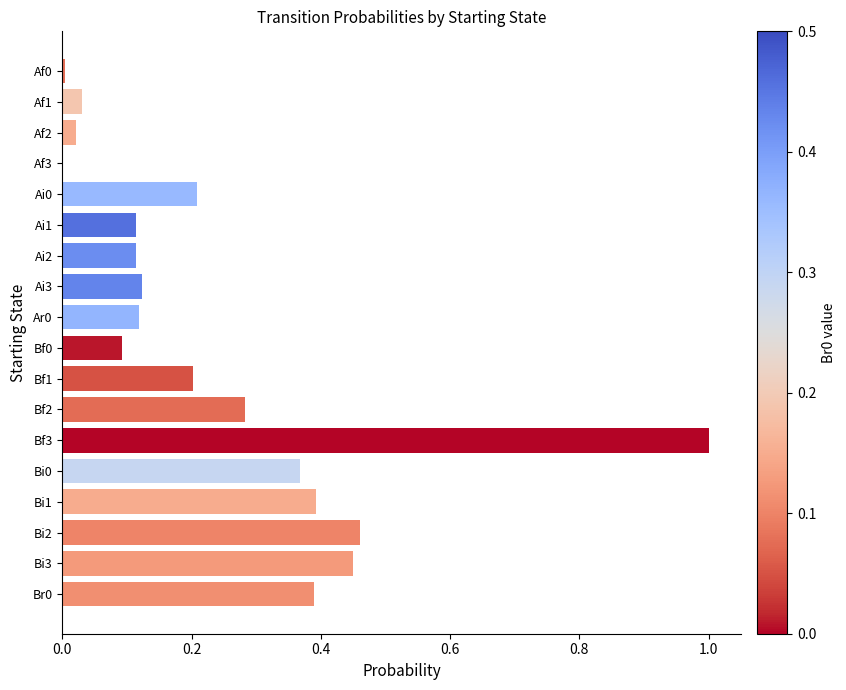

Does the chart contain stacked bars?

No